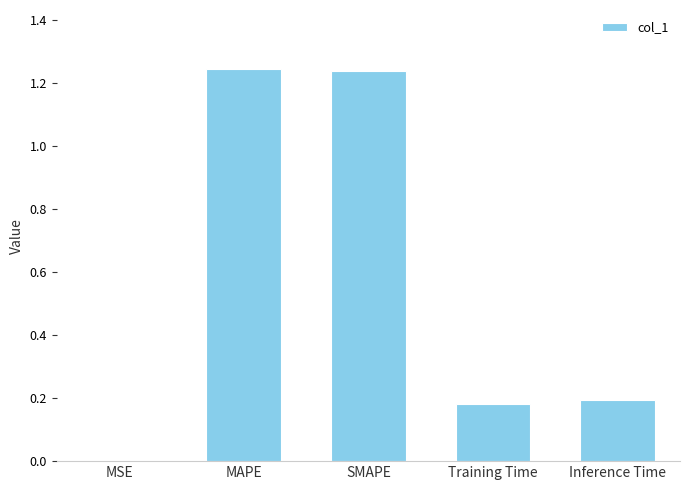

What is the average value?

0.6